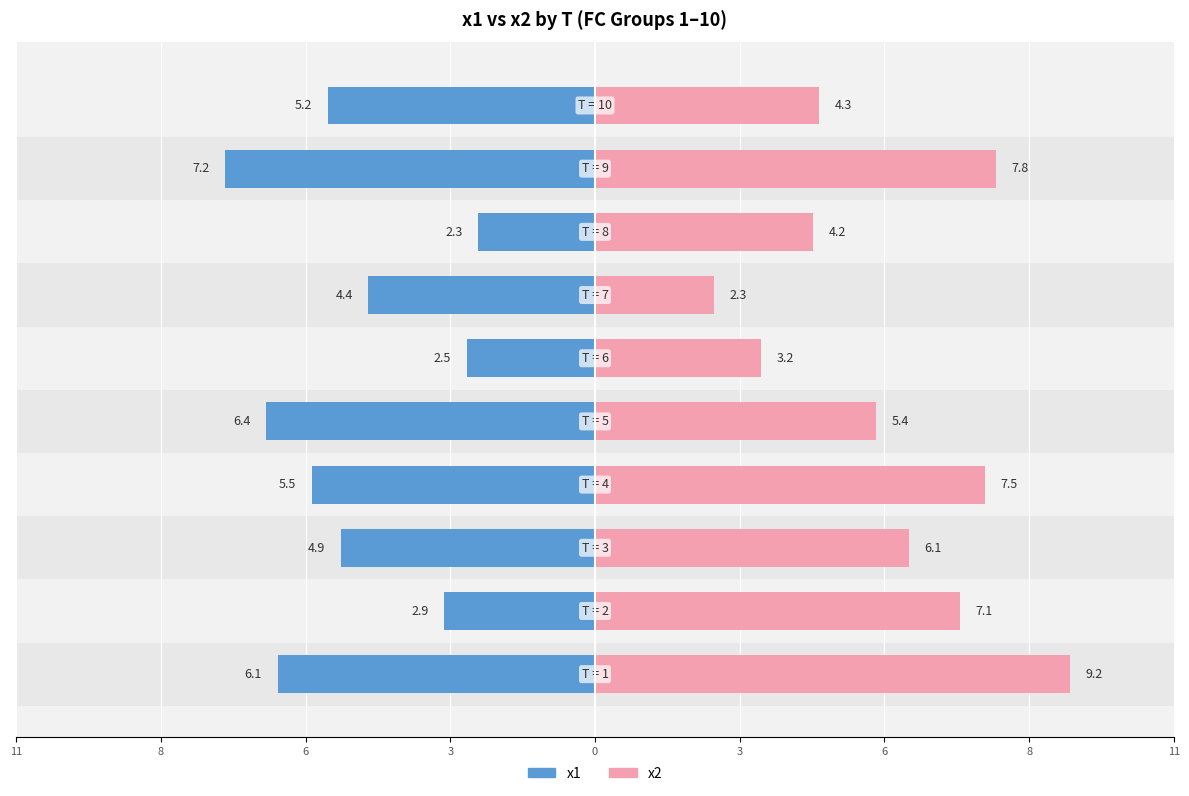

How many groups of bars are there?

10